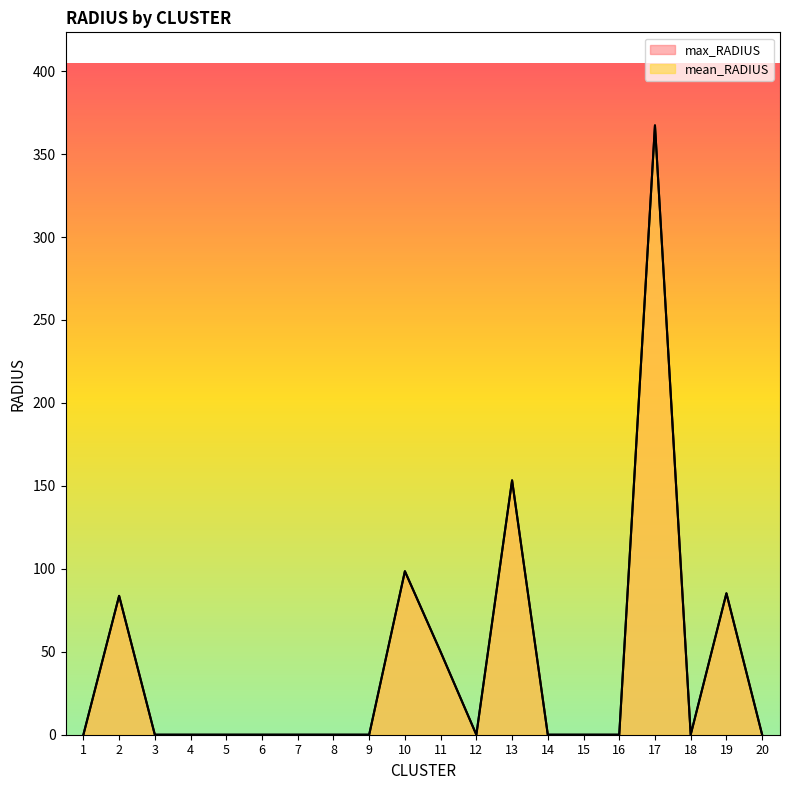

Which category has the lowest value in the mean_RADIUS series?

1